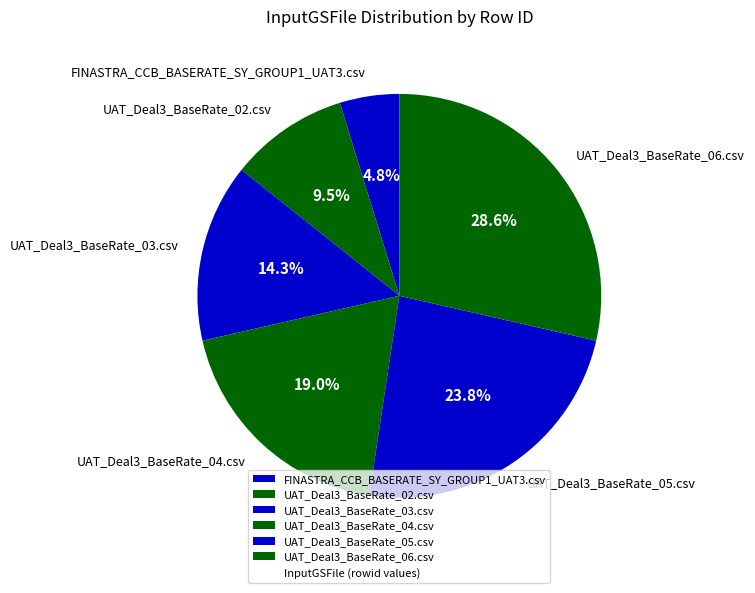

The UAT_Deal3_BaseRate_04.csv slice represents 19% of the pie. True or false?

True